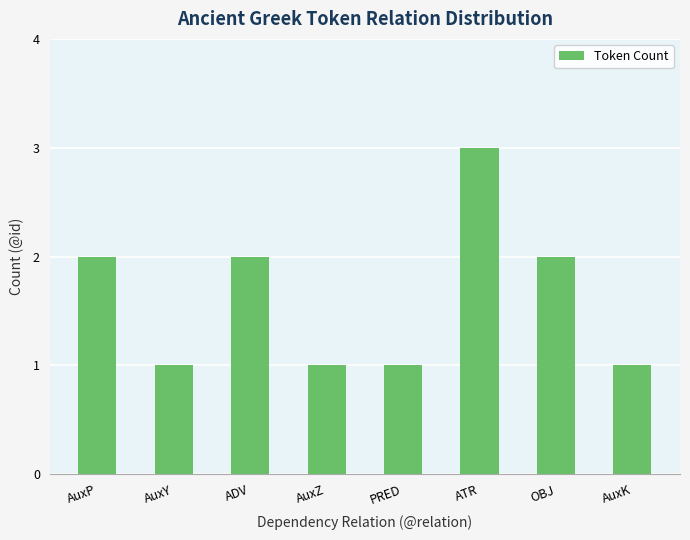

What is the sum of all values?

13